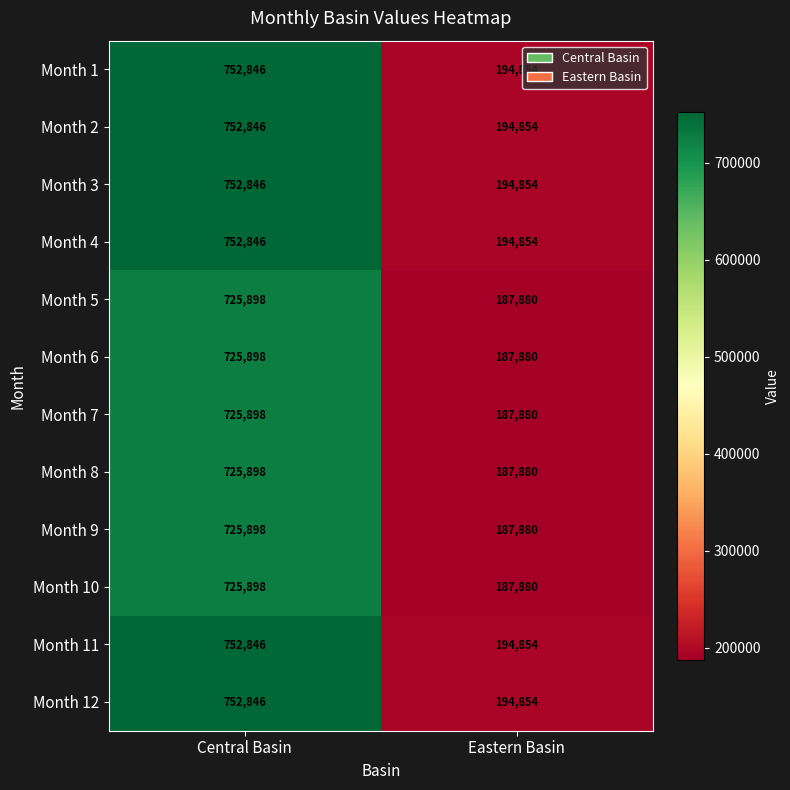

What is the difference between the highest and lowest values at Central Basin?

26948